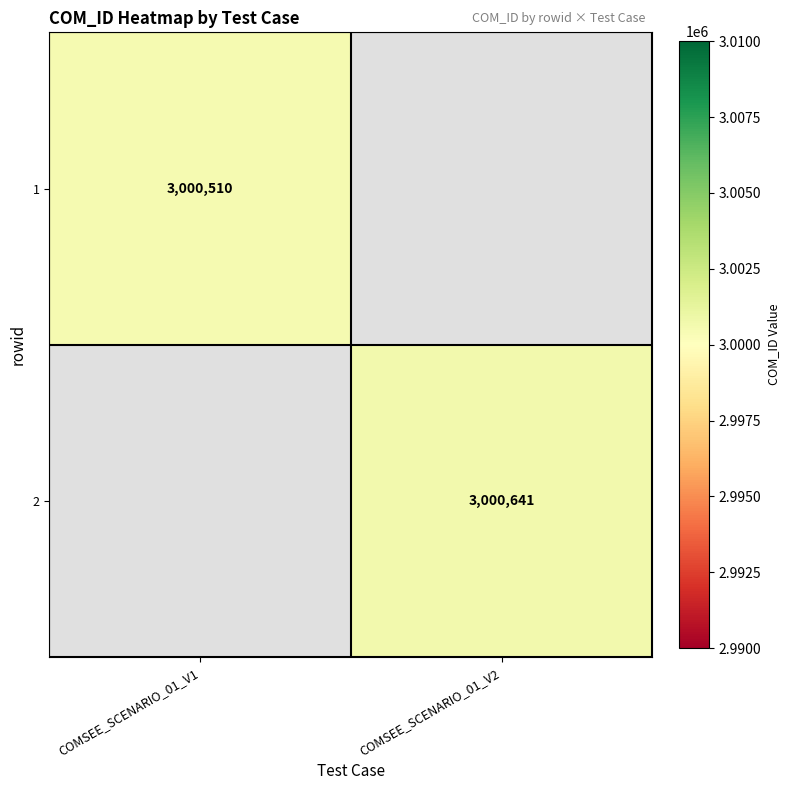

At which category does the chart reach its minimum across all series?

COMSEE_SCENARIO_01_V1